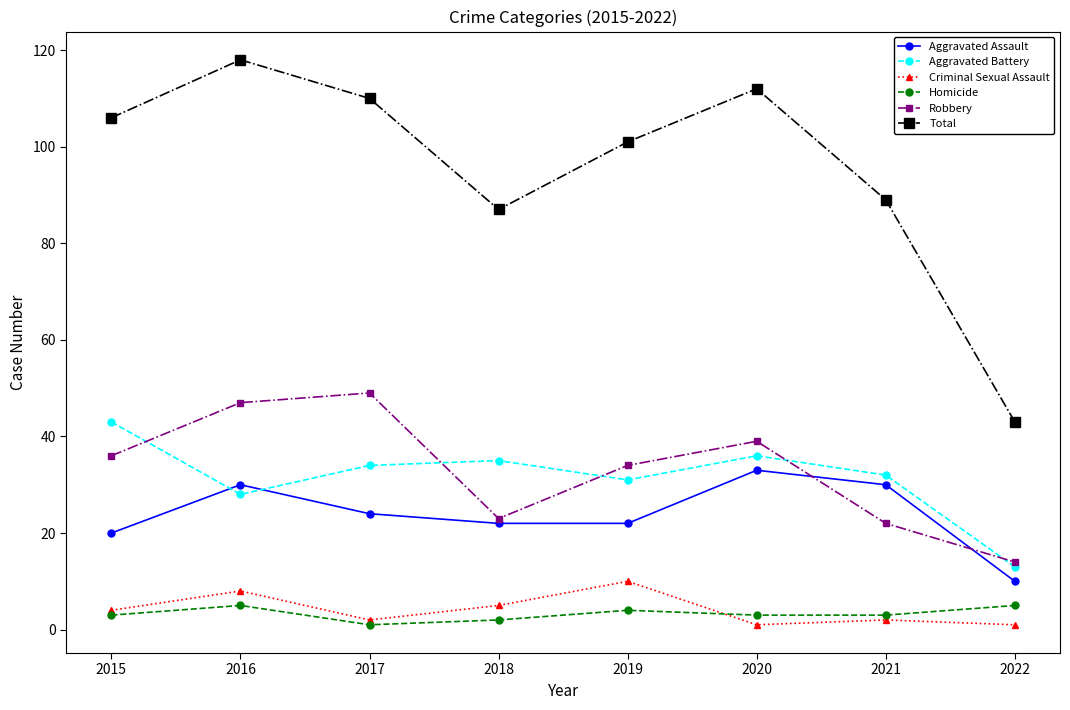

What is the value of the Aggravated Battery point at the 6th from the left?

36